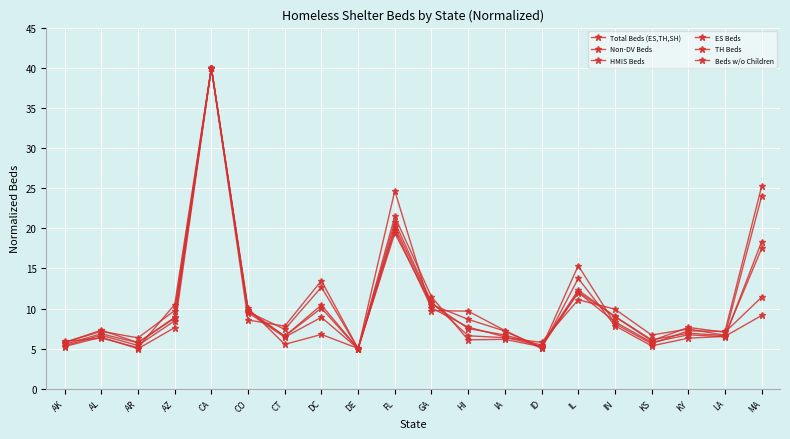

How many lines are shown in the chart?

6